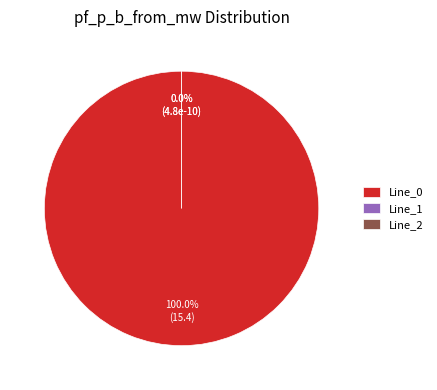

Is there a majority slice in this chart?

Yes